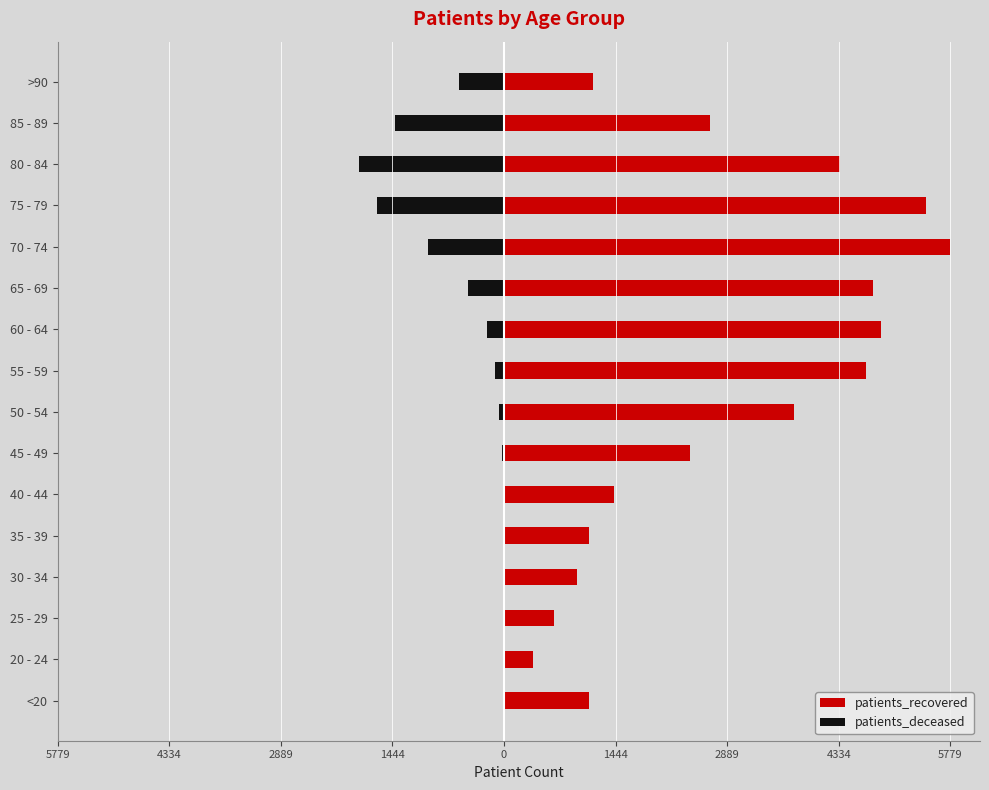

What is the greatest value displayed?

5779